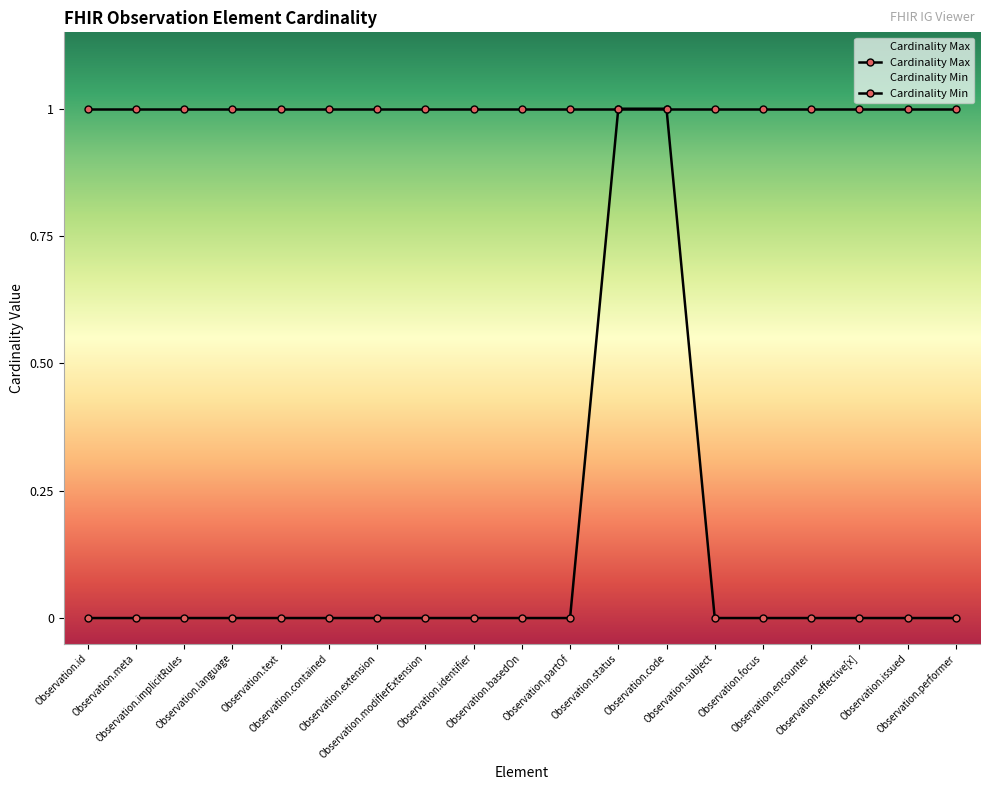

The value of Cardinality Max at Observation.text is 1. True or false?

True